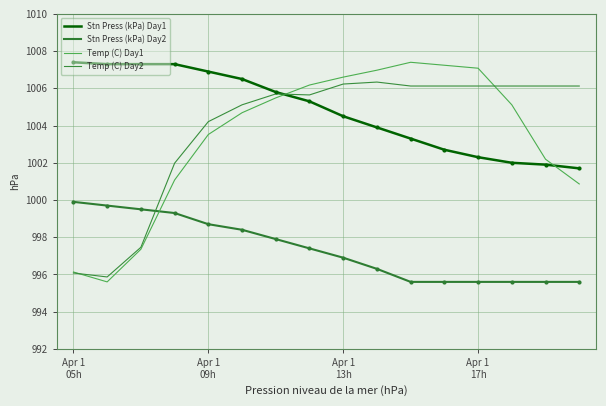

Does the chart display data point markers on the line(s)?

No